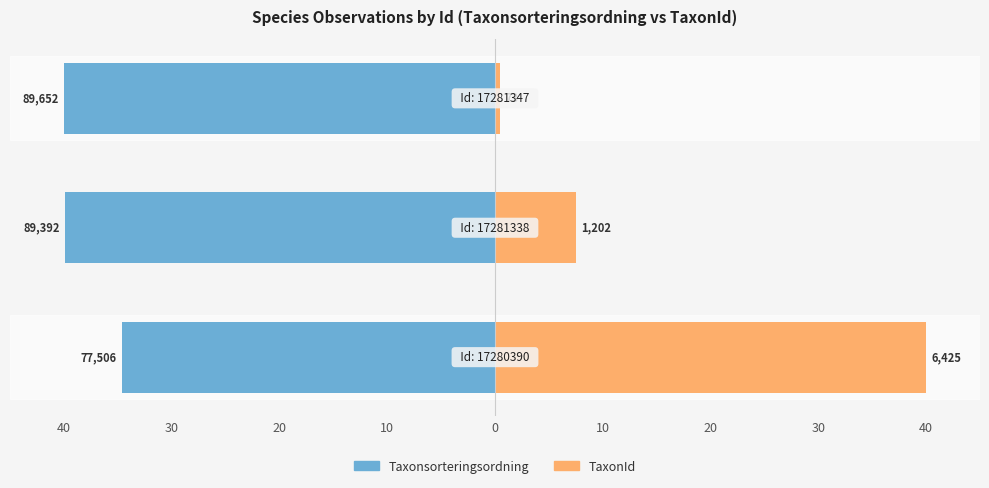

How many data points in Taxonsorteringsordning are less than -39?

2